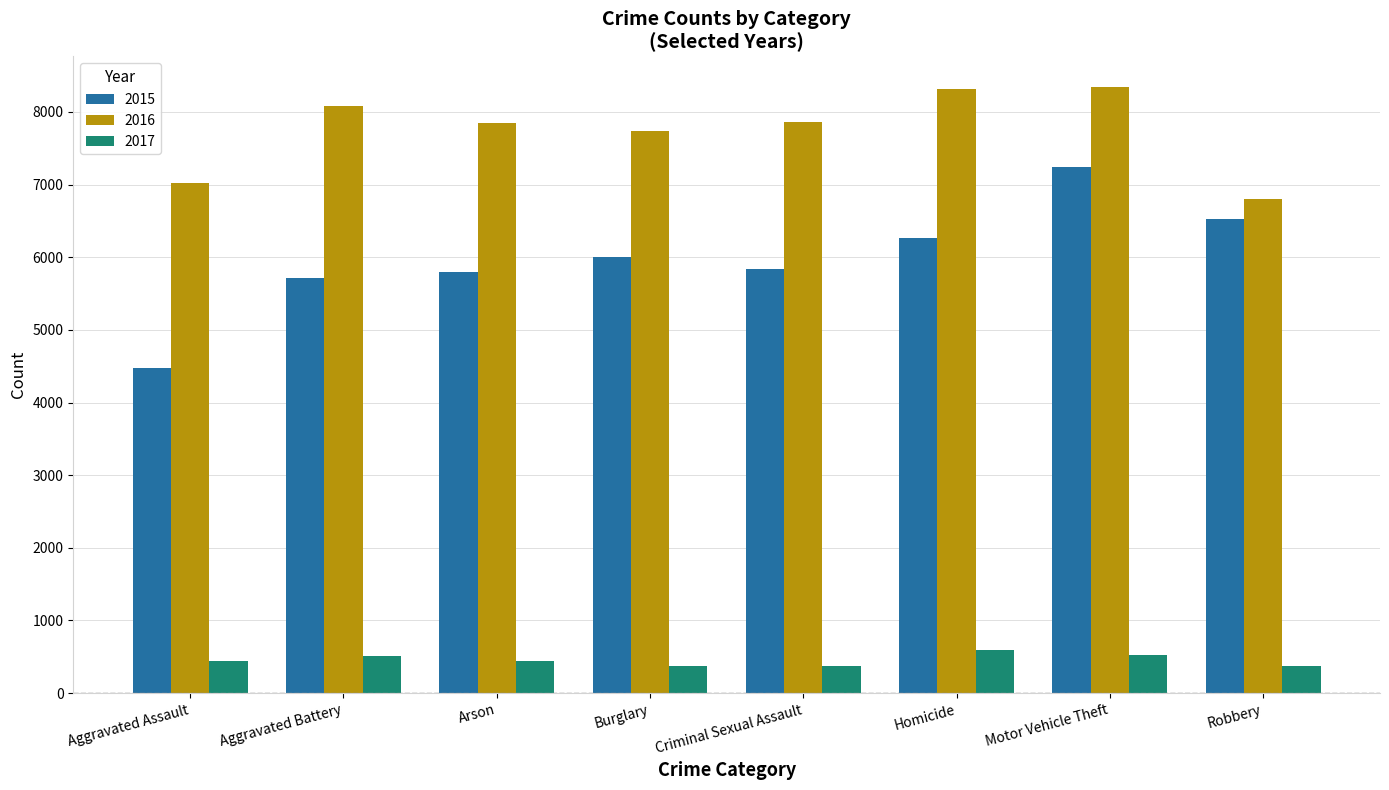

What value does the 2015 series have at Arson?

5793